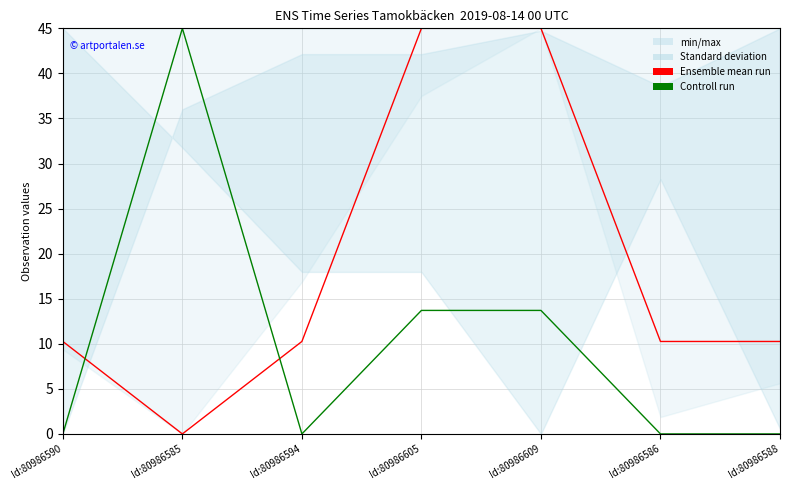

After their last crossing, which series has the higher values: Ensemble mean run or Controll run?

Ensemble mean run